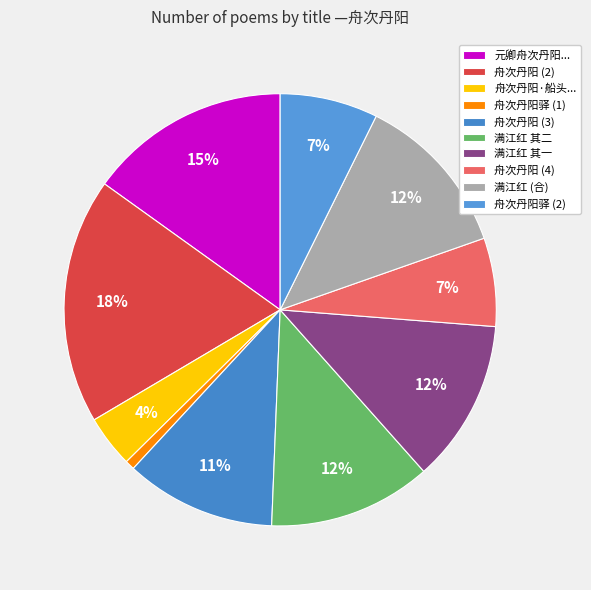

How many segments does this pie chart have?

10